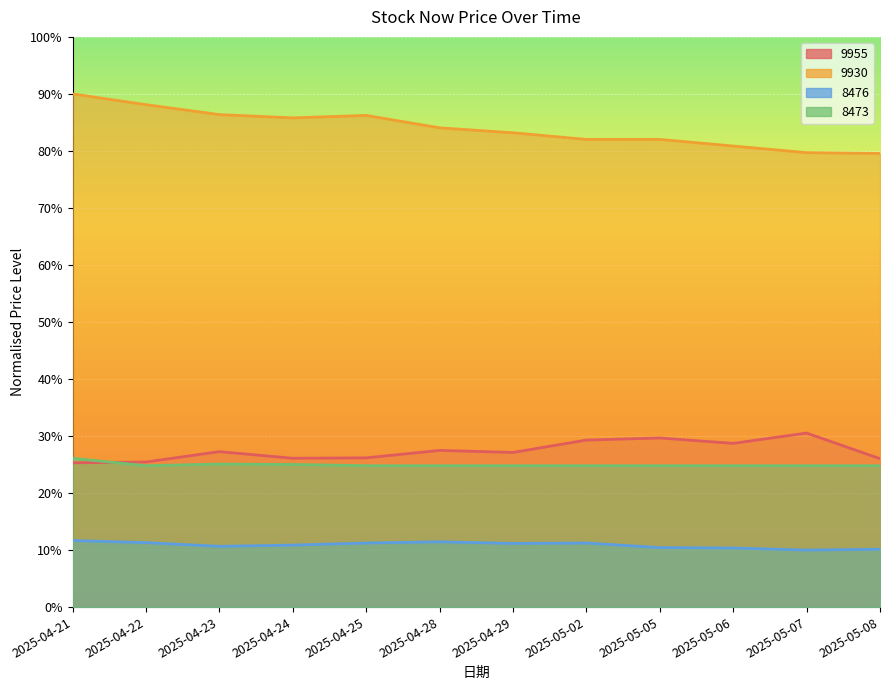

Reading left to right, list all the values displayed in this chart.

9955: 2025-04-21=25.3	2025-04-22=25.4	2025-04-23=27.3	2025-04-24=26.1	2025-04-25=26.2	2025-04-28=27.5	2025-04-29=27.1	2025-05-02=29.3	2025-05-05=29.7	2025-05-06=28.7	2025-05-07=30.5	2025-05-08=26.0
9930: 2025-04-21=90.0	2025-04-22=88.1	2025-04-23=86.4	2025-04-24=85.8	2025-04-25=86.2	2025-04-28=84.1	2025-04-29=83.2	2025-05-02=82.0	2025-05-05=82.0	2025-05-06=80.9	2025-05-07=79.7	2025-05-08=79.6
8476: 2025-04-21=11.7	2025-04-22=11.3	2025-04-23=10.7	2025-04-24=10.9	2025-04-25=11.2	2025-04-28=11.5	2025-04-29=11.2	2025-05-02=11.2	2025-05-05=10.4	2025-05-06=10.4	2025-05-07=10.0	2025-05-08=10.1
8473: 2025-04-21=26.1	2025-04-22=24.8	2025-04-23=25.1	2025-04-24=25.0	2025-04-25=24.8	2025-04-28=24.8	2025-04-29=24.8	2025-05-02=24.8	2025-05-05=24.8	2025-05-06=24.8	2025-05-07=24.8	2025-05-08=24.8